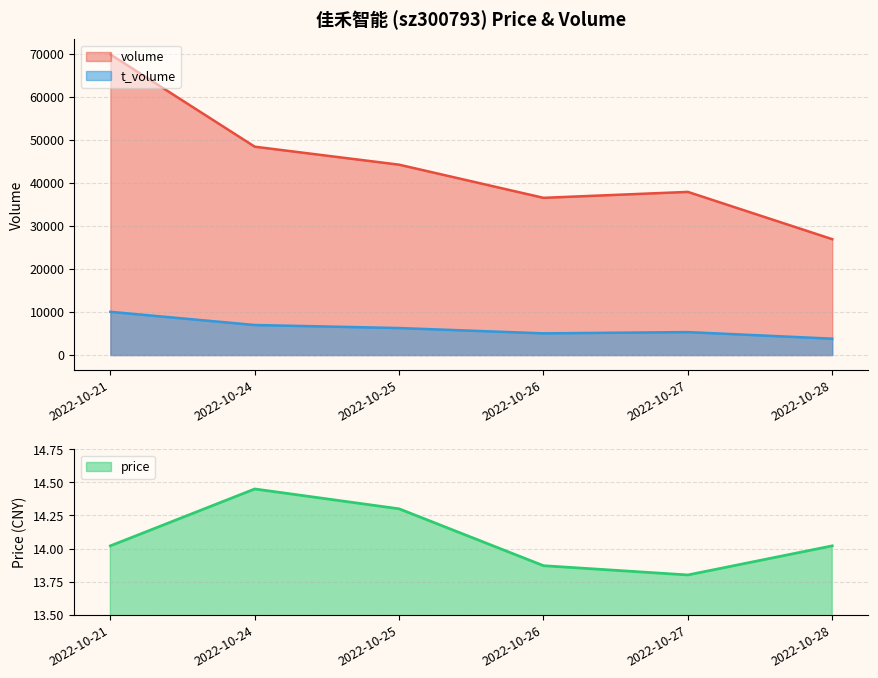

At which category is the sum across all series the highest?

2022-10-21